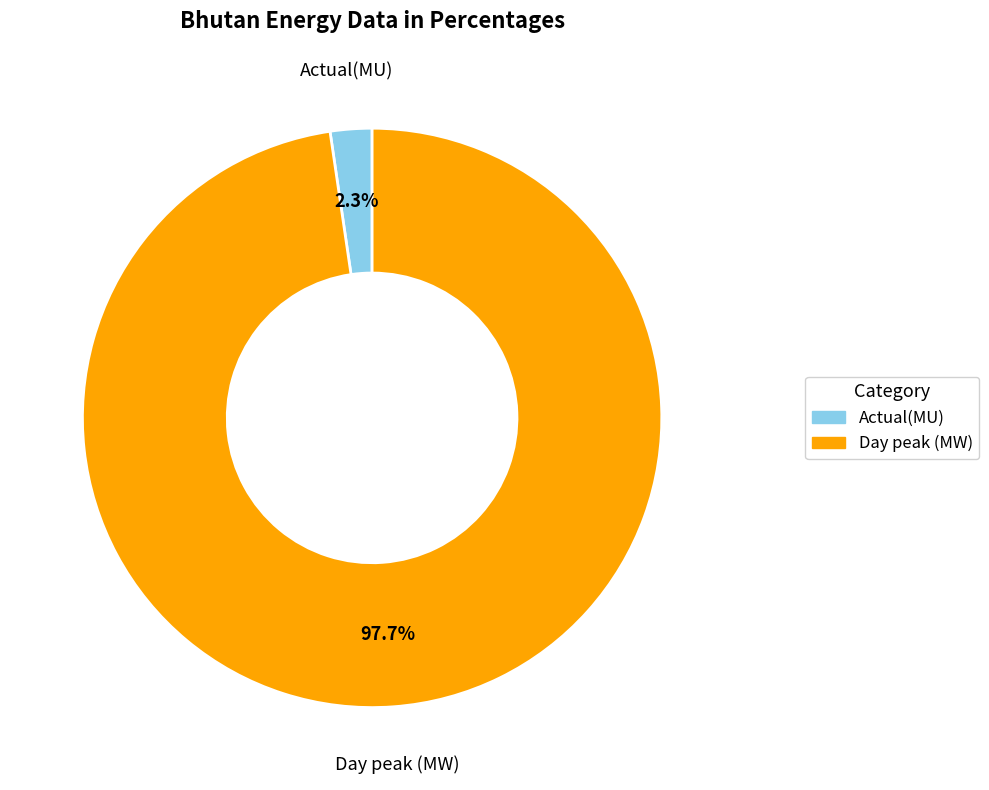

Combined, what portion of the pie is Day peak (MW) and Actual(MU)?

100.0%